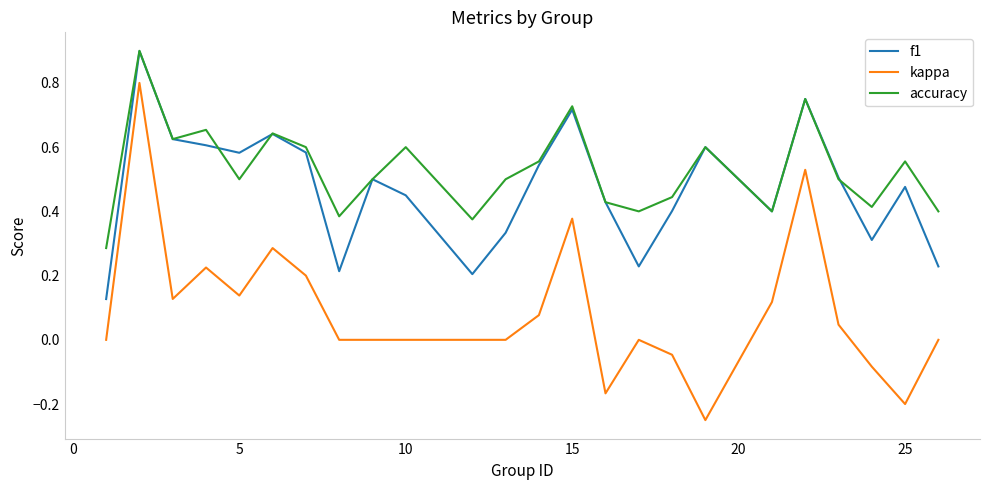

Which series has the widest spread of values?

kappa